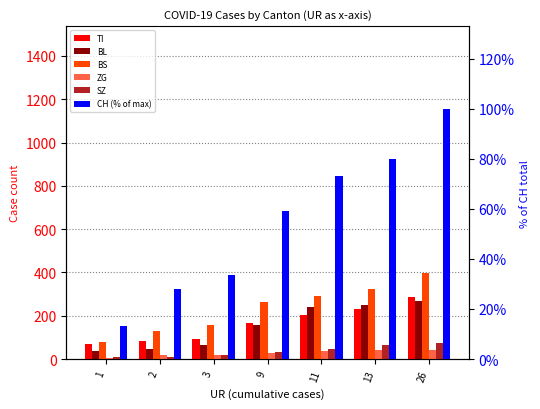

Which series has the widest spread of values?

BS